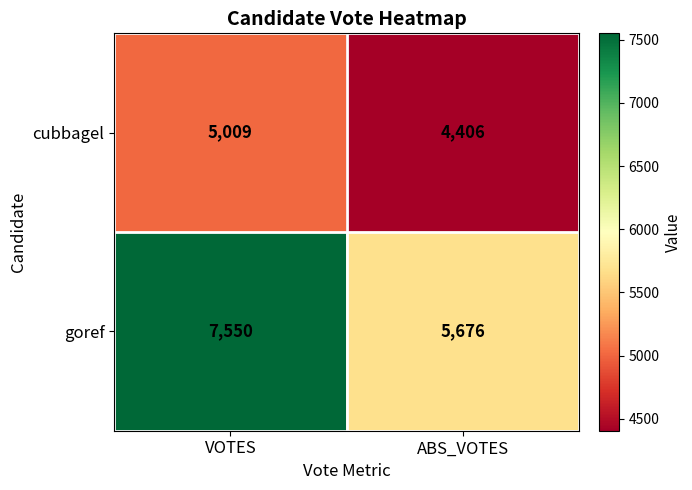

What is the minimum value for goref?

5676